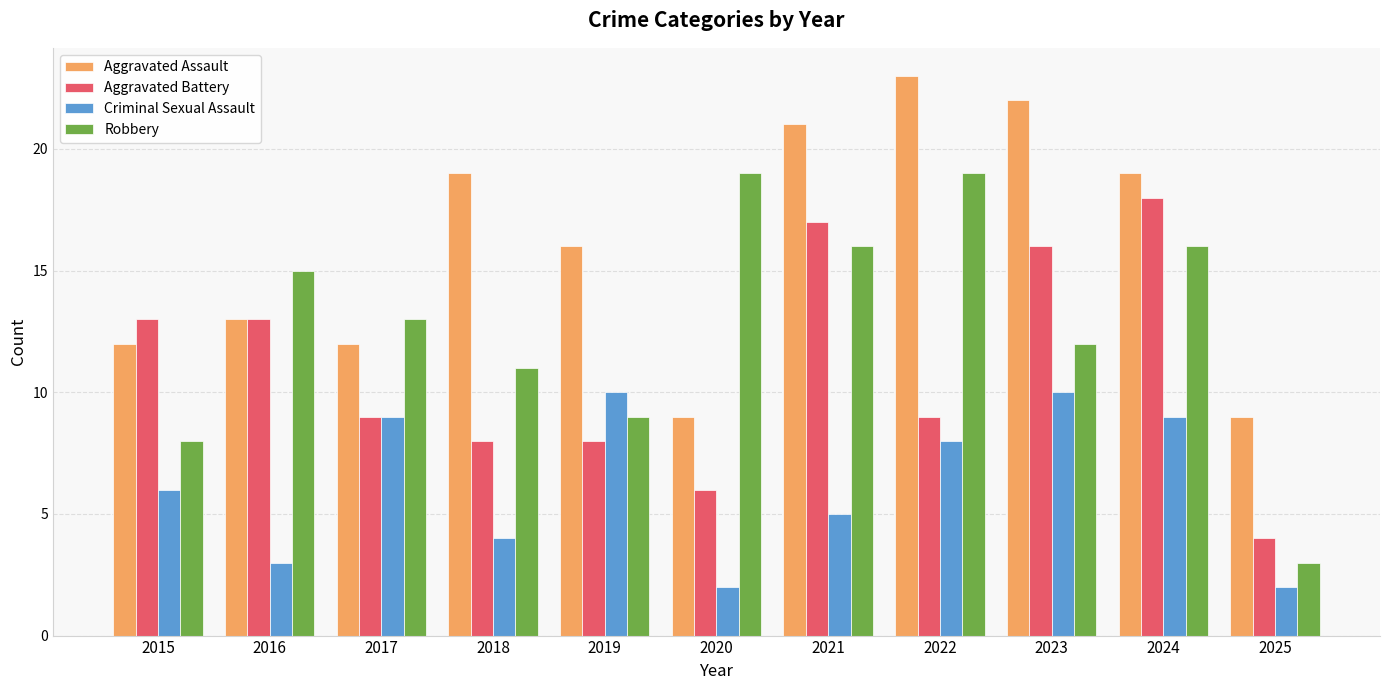

How many bars are there in each group?

4